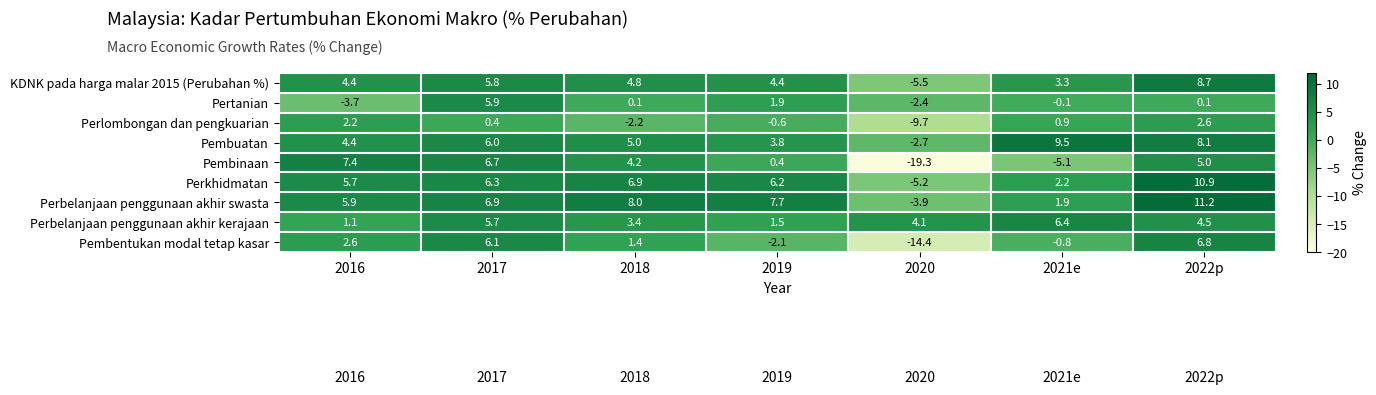

How many distinct data groups are displayed?

9